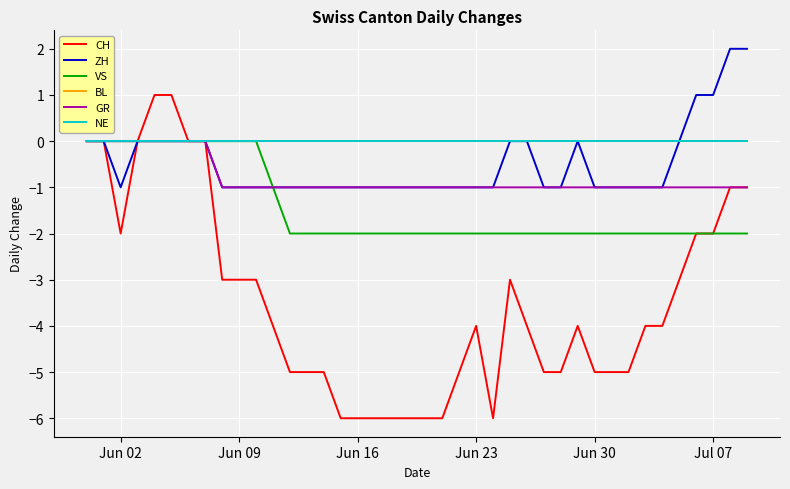

At which category does CH reach its first local valley?

Jun 02